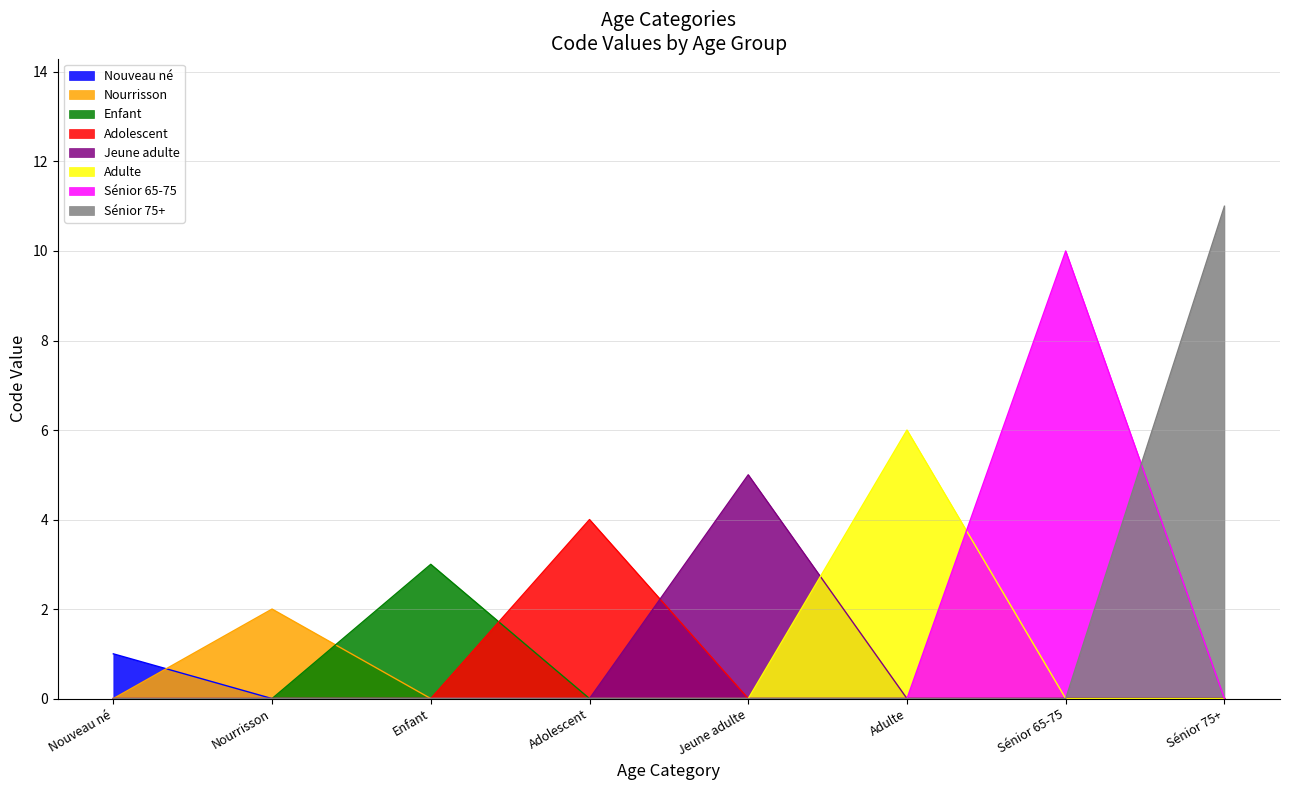

What is the difference between the maximum and minimum values?

10